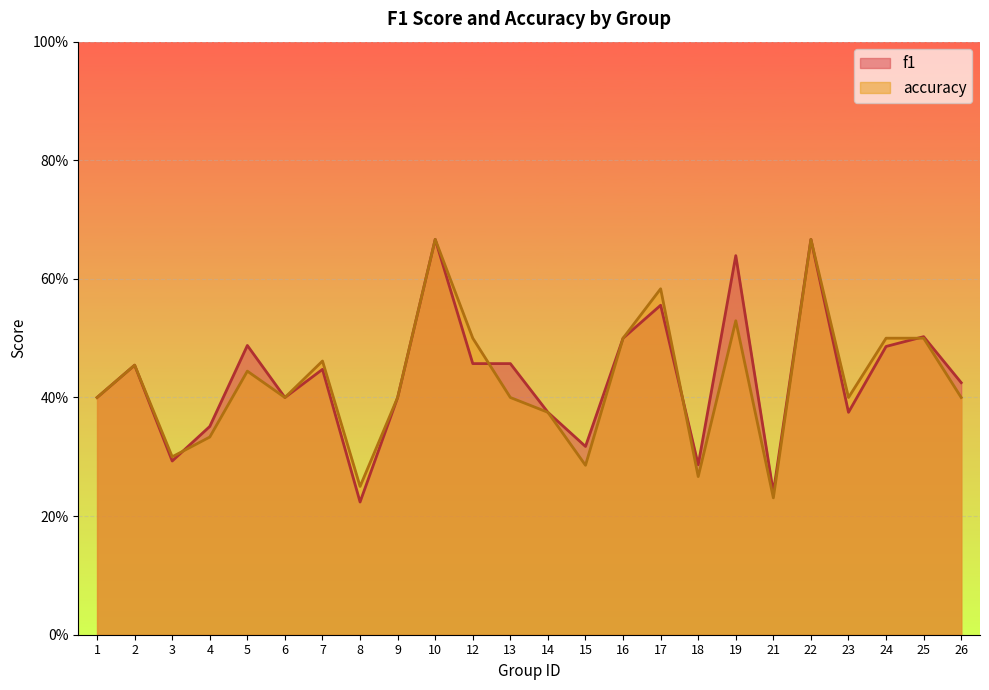

Rank the series by their average value, from lowest to highest.

accuracy, f1